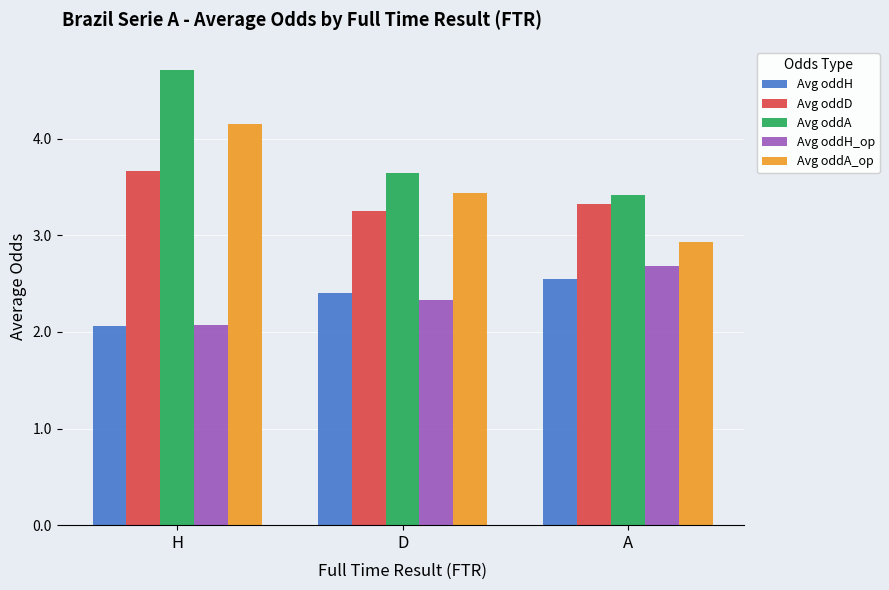

How many groups of bars are there?

3